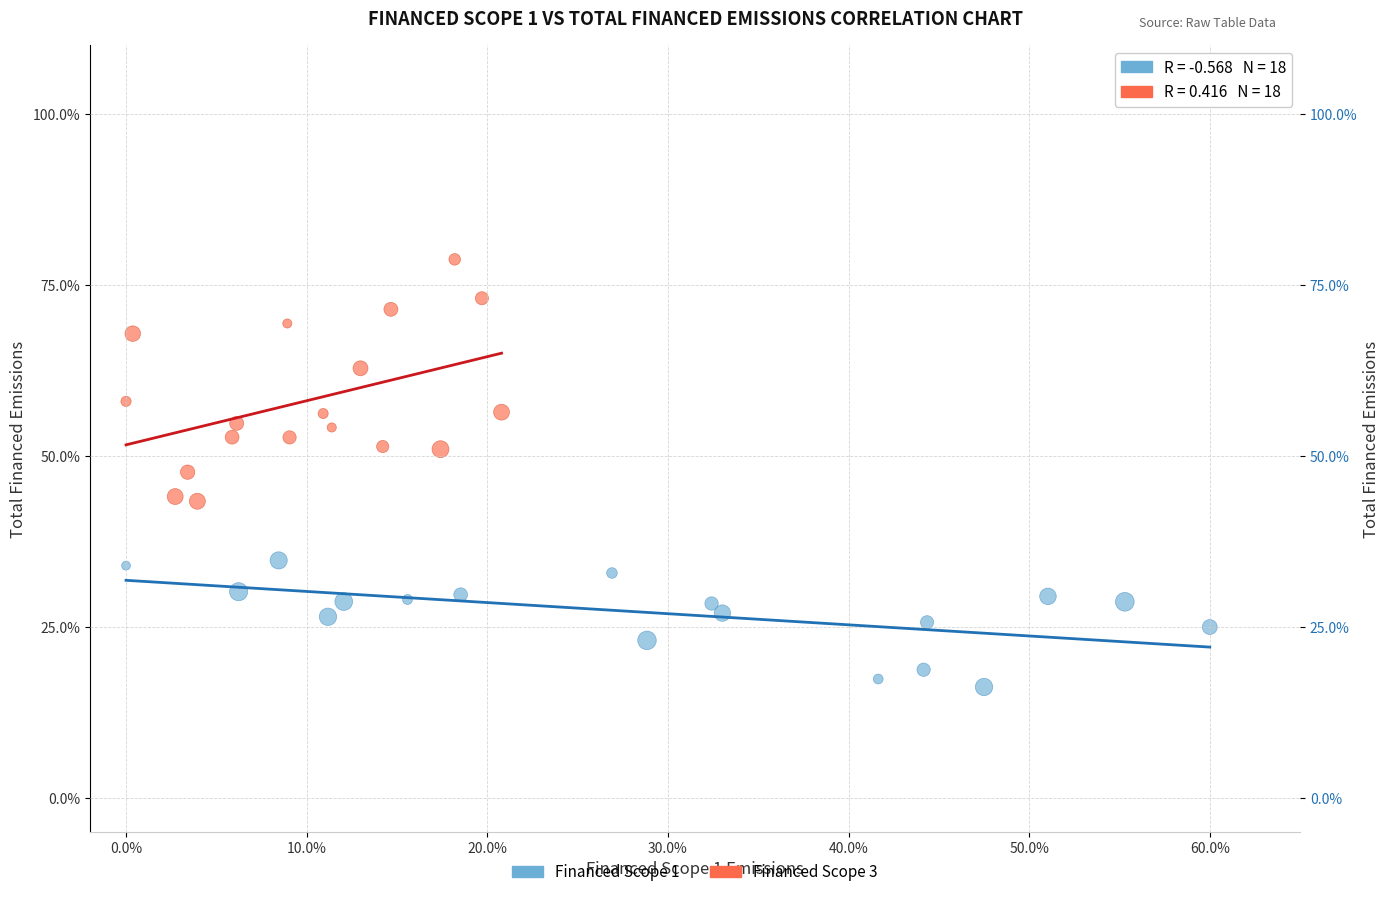

Which series reaches the minimum Y coordinate?

Financed Scope 1